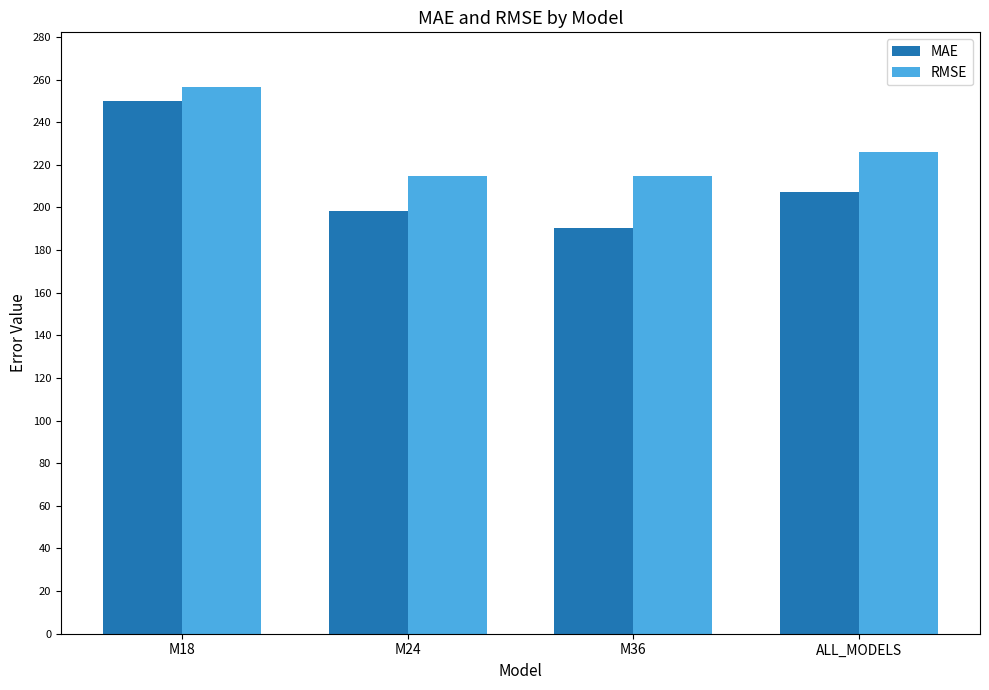

List the series in order of their overall mean, lowest first.

MAE, RMSE